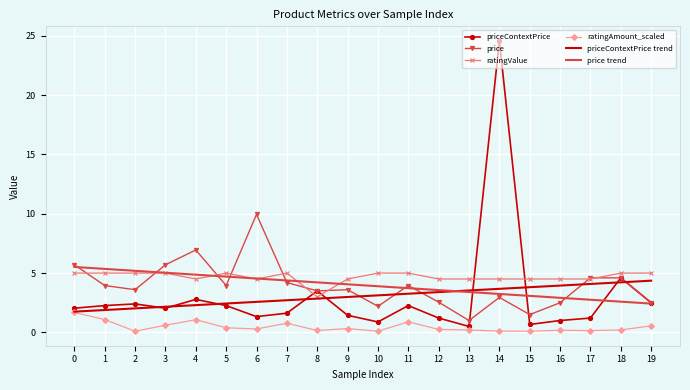

What is the sum of all price values?

79.5